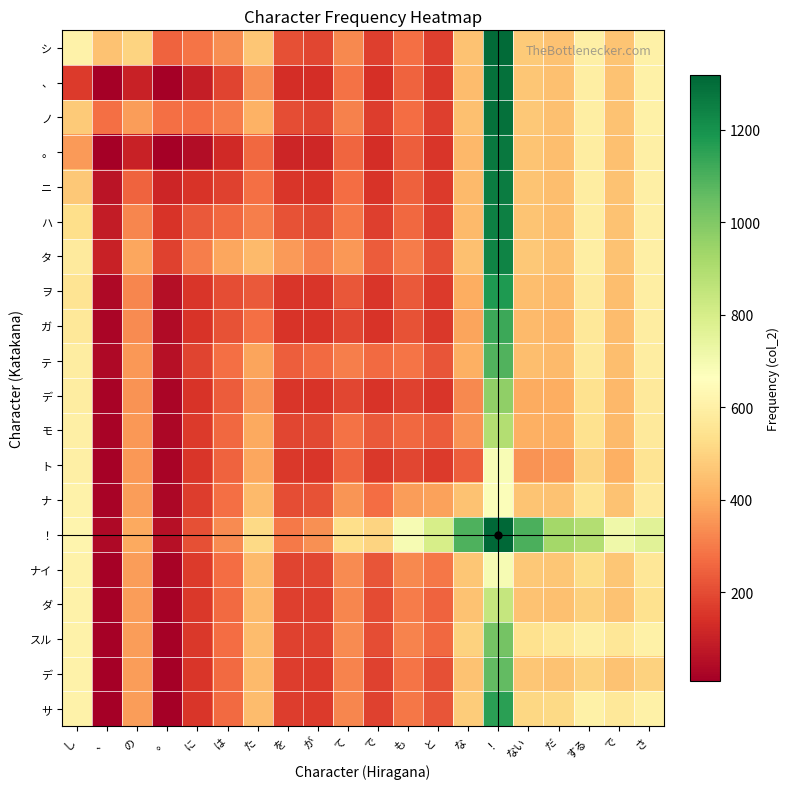

The chart shows a value of 266.0 at で. True or false?

True